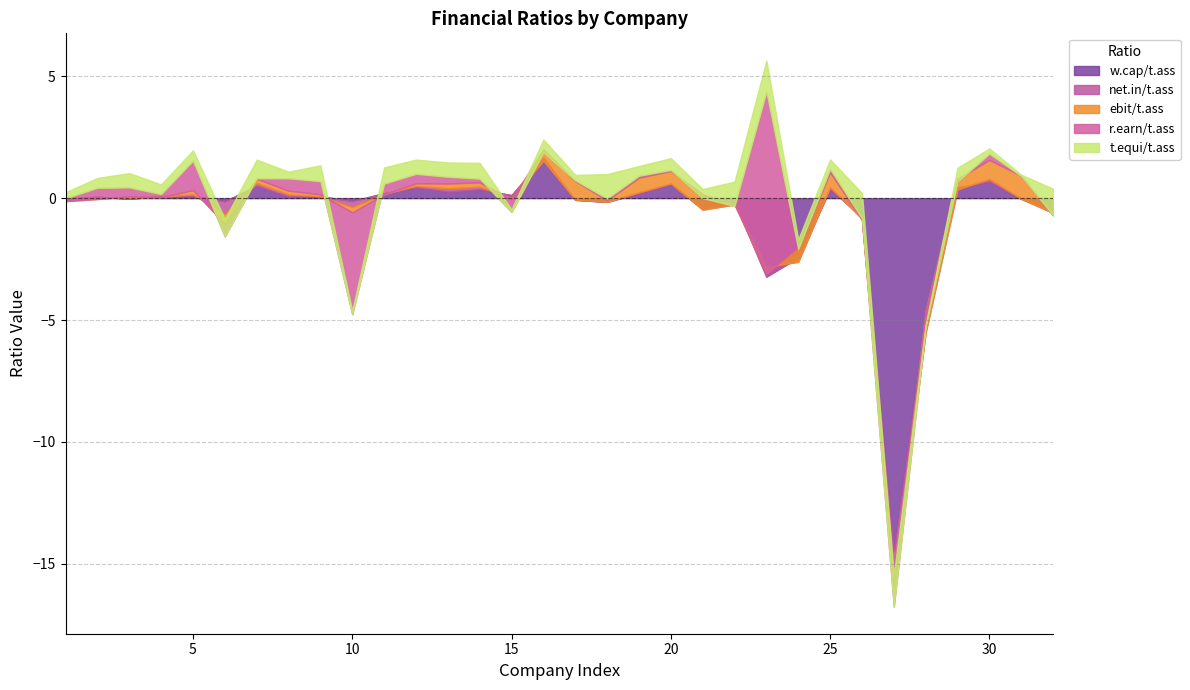

After their last crossing, which series has the higher values: w.cap/t.ass or r.earn/t.ass?

r.earn/t.ass